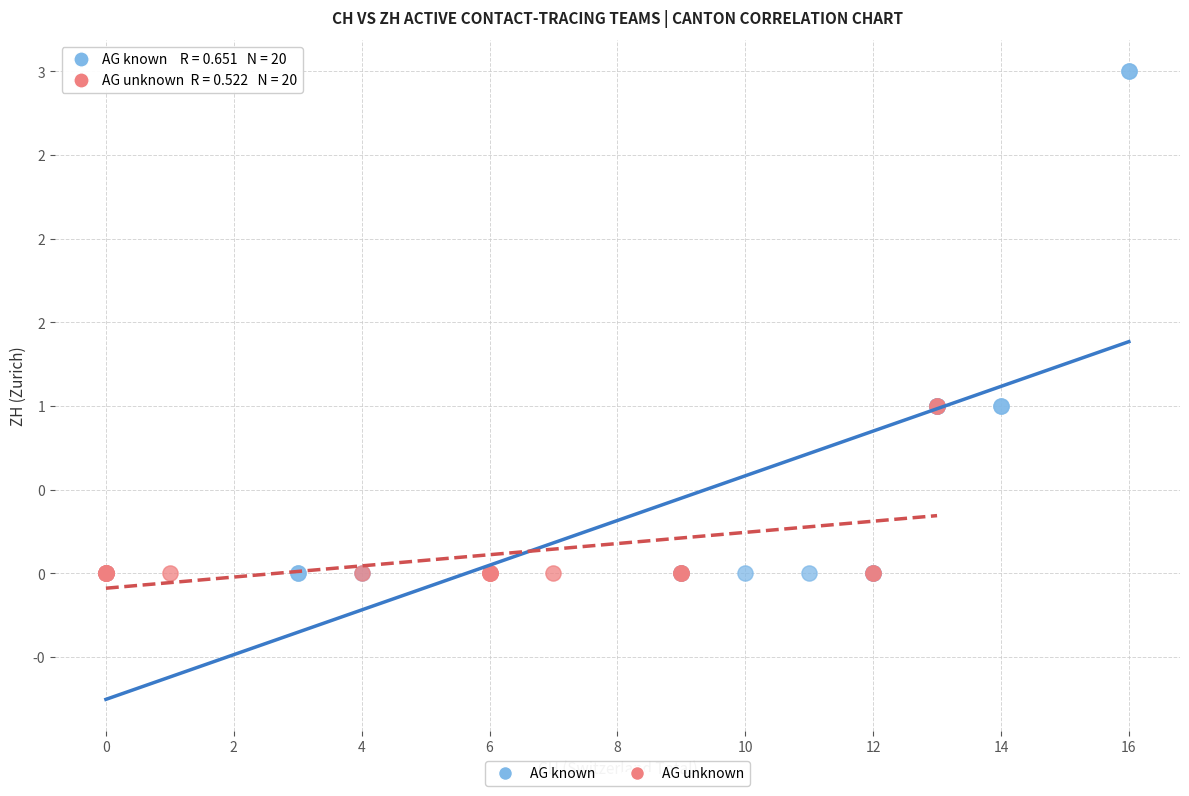

Which series has the largest Y range (max minus min)?

AG known